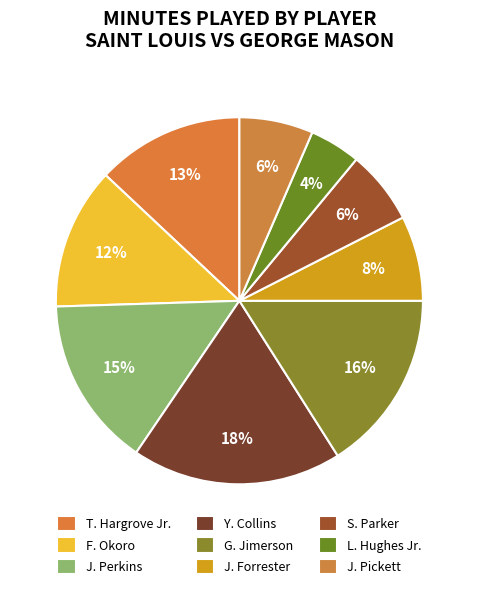

Count the number of slices in the pie.

9